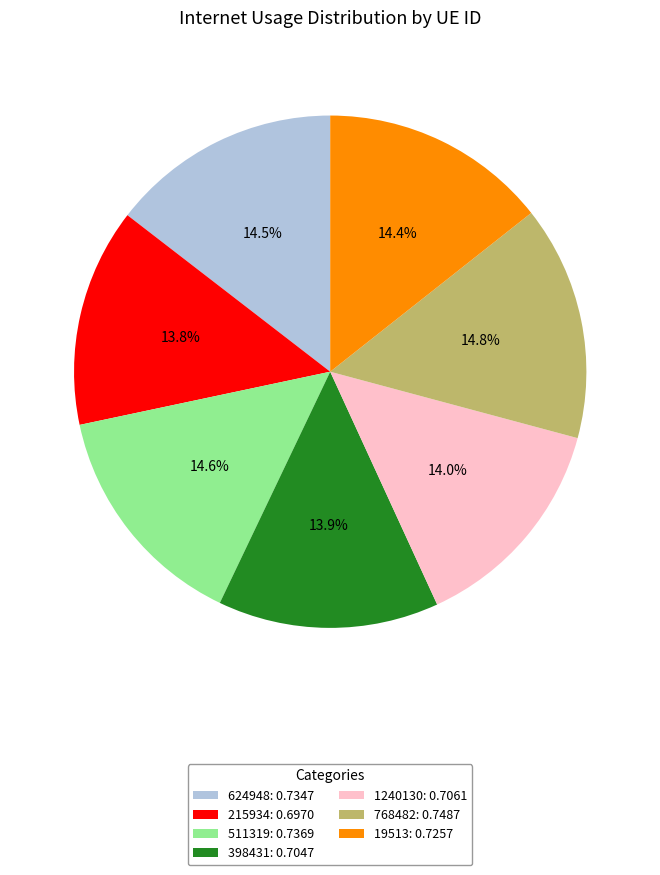

To the nearest percent, what is the difference between the 1240130 and 768482 slice percentages?

1%